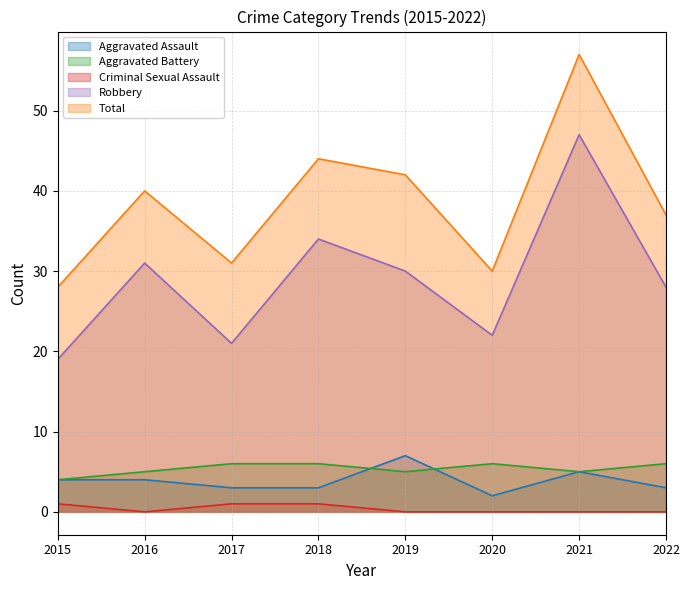

Which series has the largest total across all categories?

Total